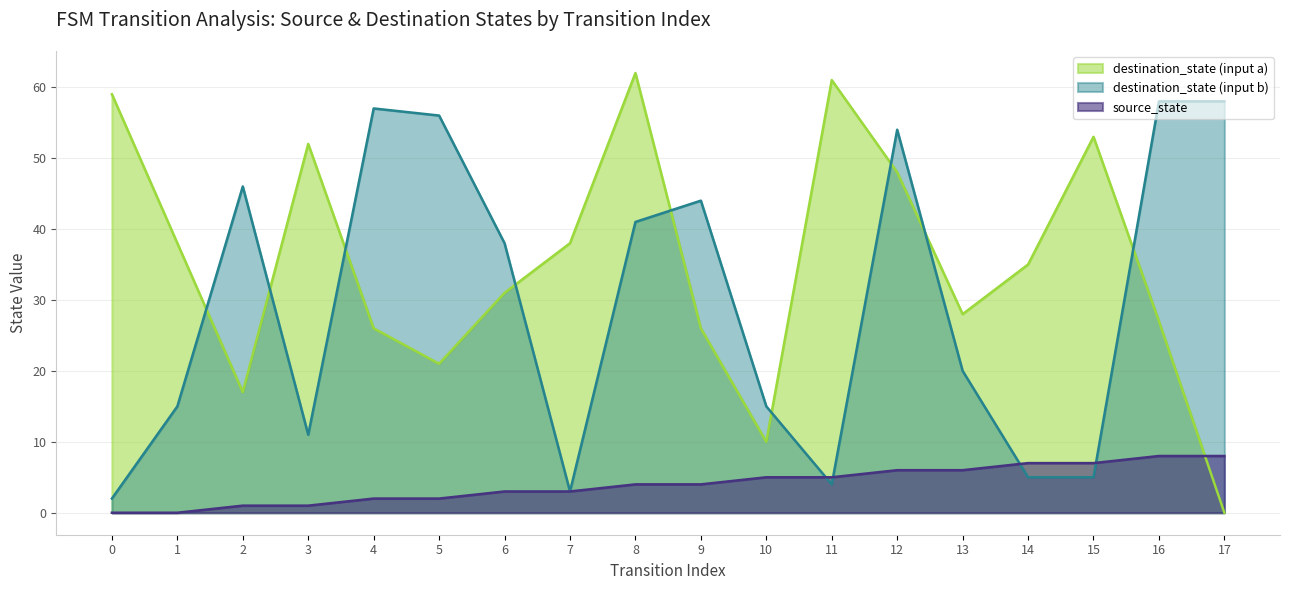

Which series changed the most between 5 and 7?

destination_state (input b)